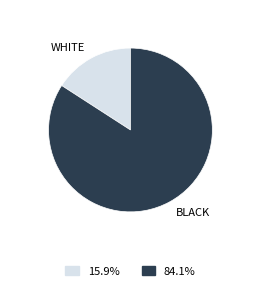

Combined, do BLACK and WHITE account for over 50%?

Yes